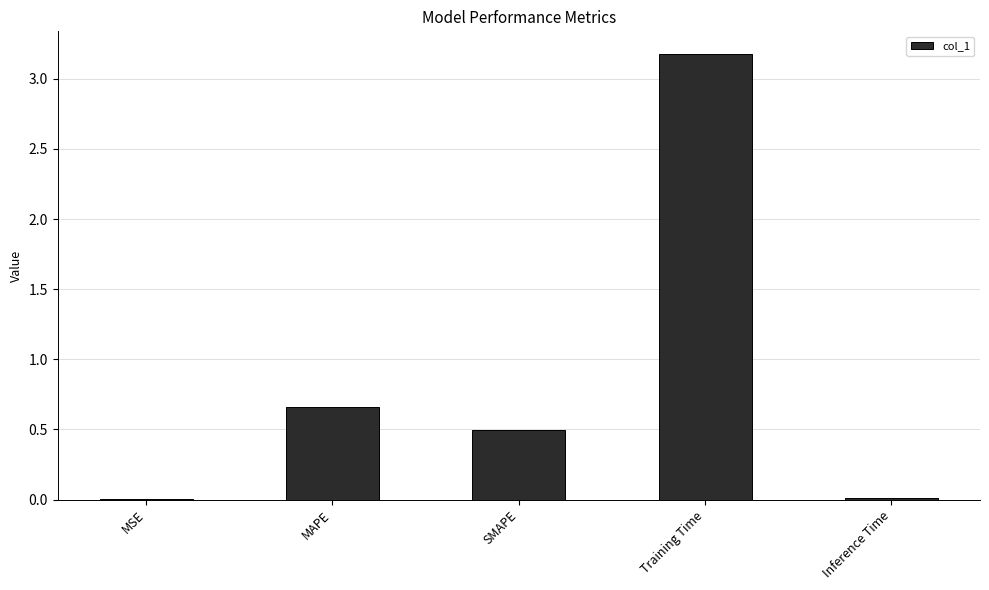

What is the maximum value shown in the chart?

3.2